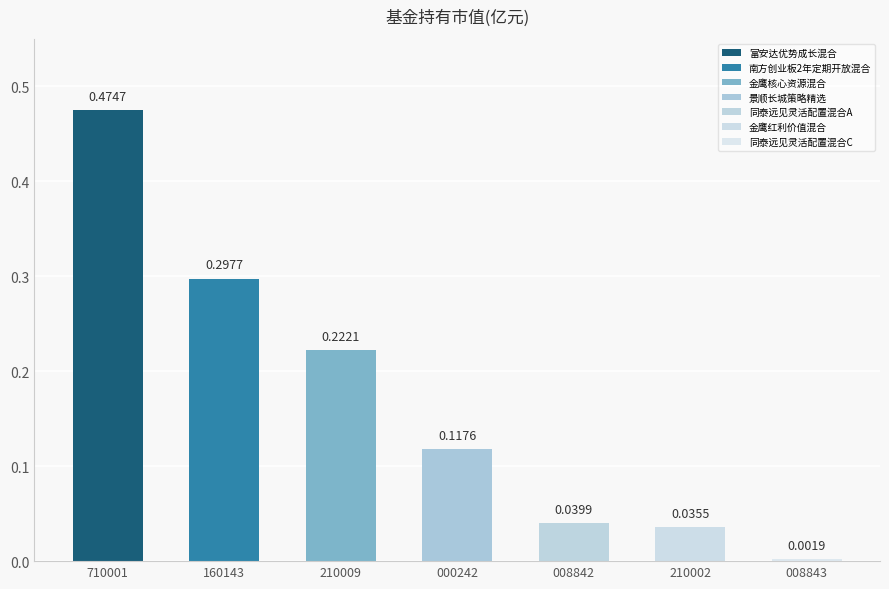

What position from the right is 金鹰核心资源混合?

5